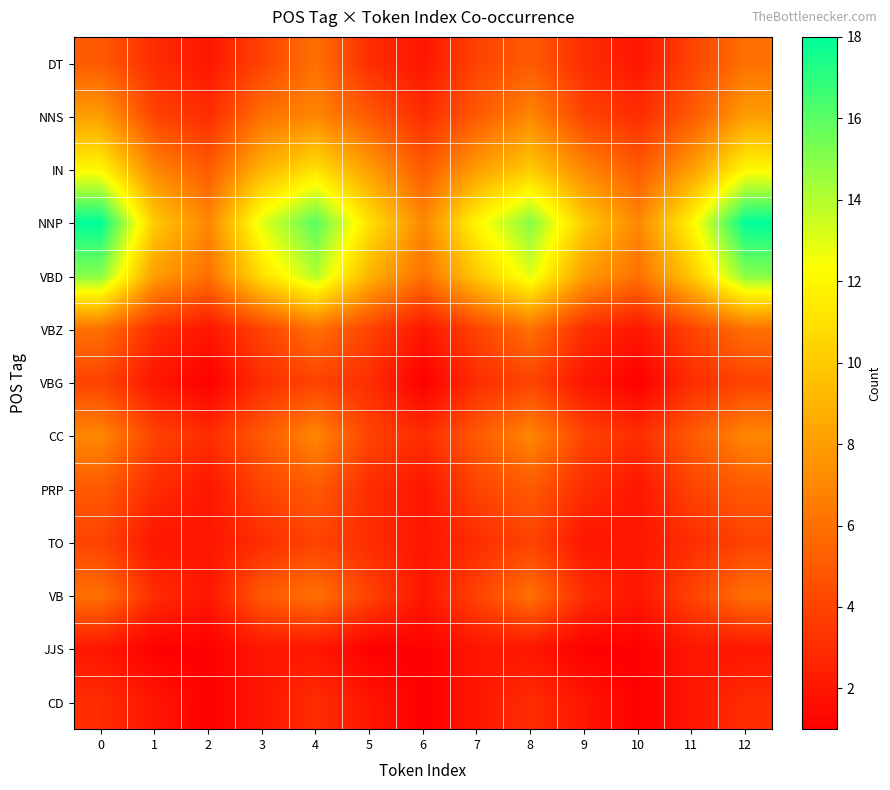

At how many categories does at least one series exceed 9?

10